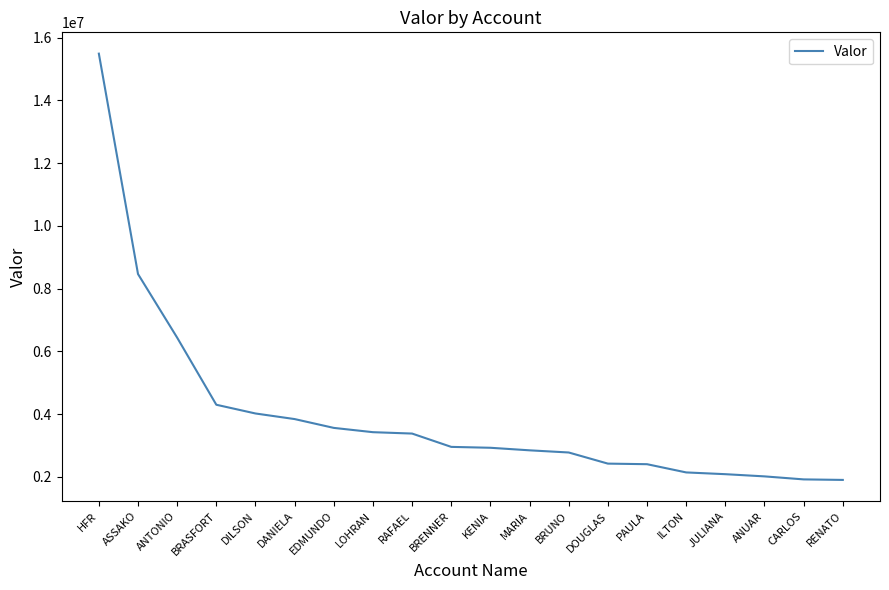

What is the greatest value displayed?

15491239.6